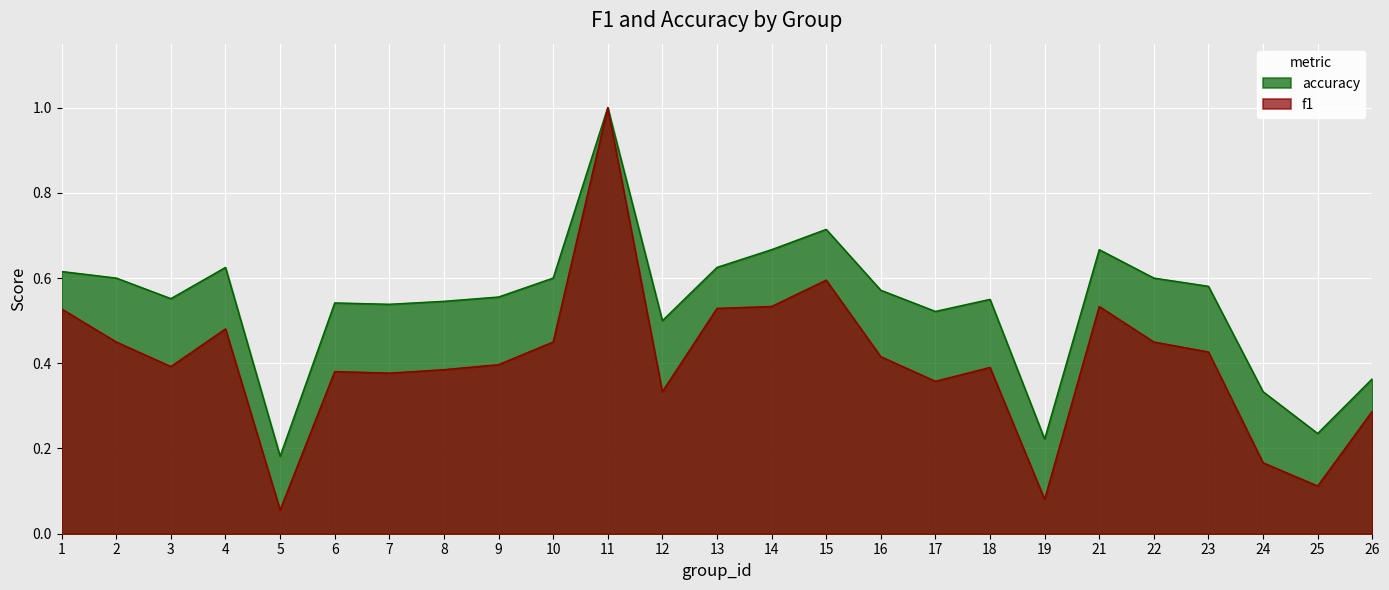

At which category does the chart reach its peak across all series?

11